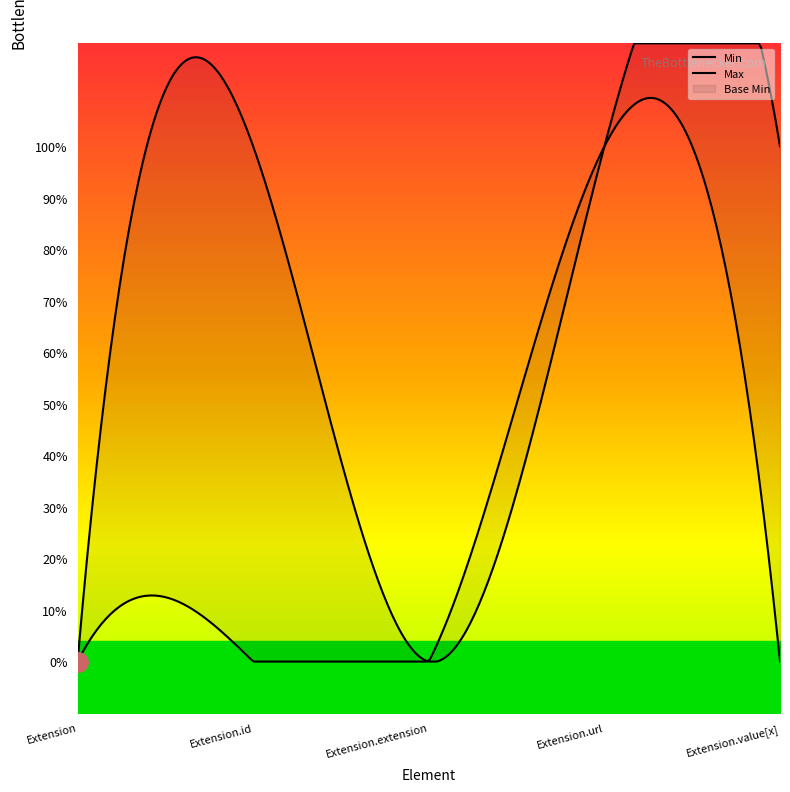

Rank the categories by value from lowest to highest.

Extension, Extension.id, Extension.extension, Extension.value[x], Extension.url